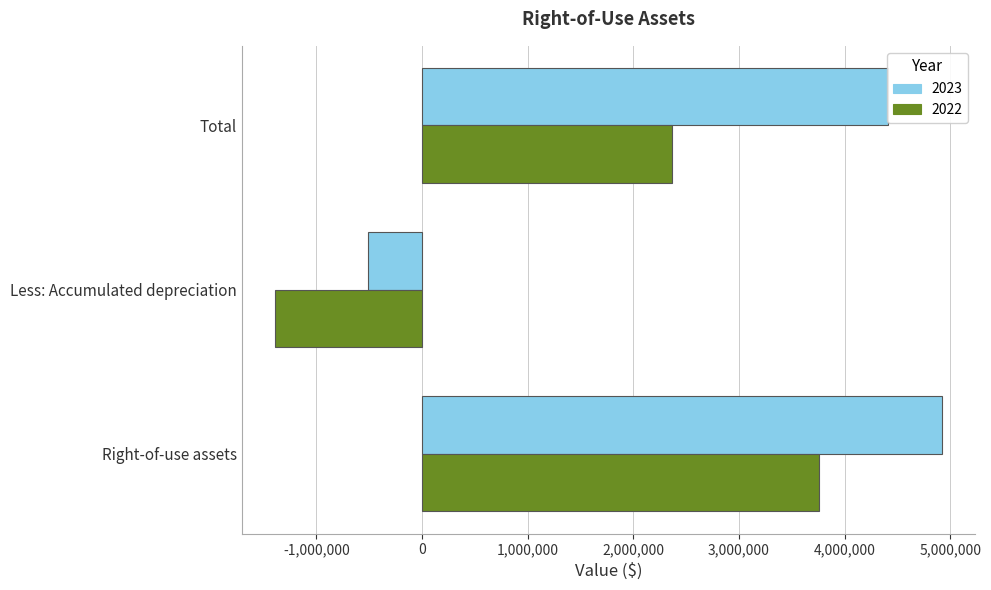

What is the smallest value displayed?

-1391972